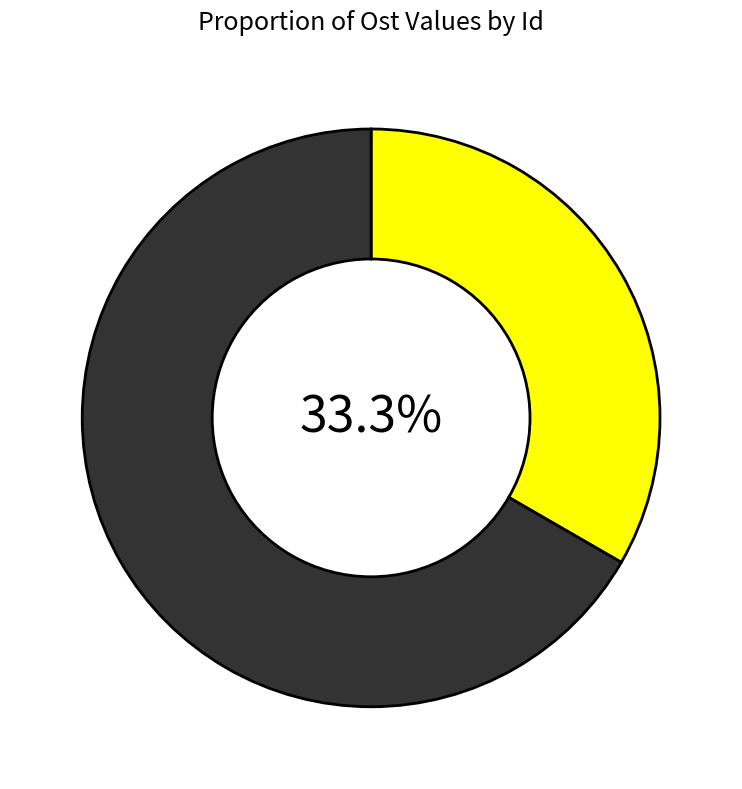

To the nearest percent, what is the average slice percentage?

50%